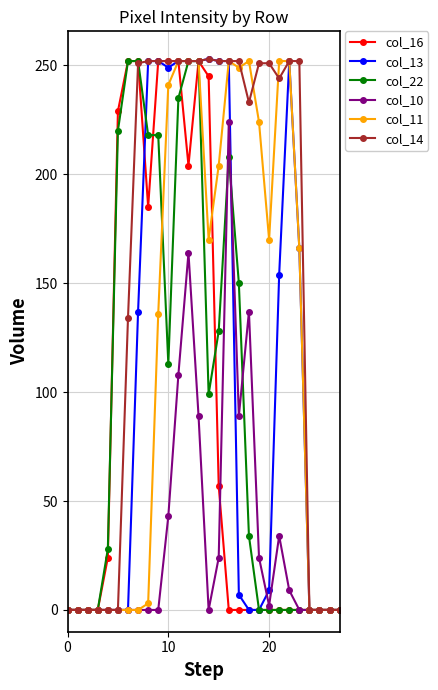

What is the greatest value displayed?

253